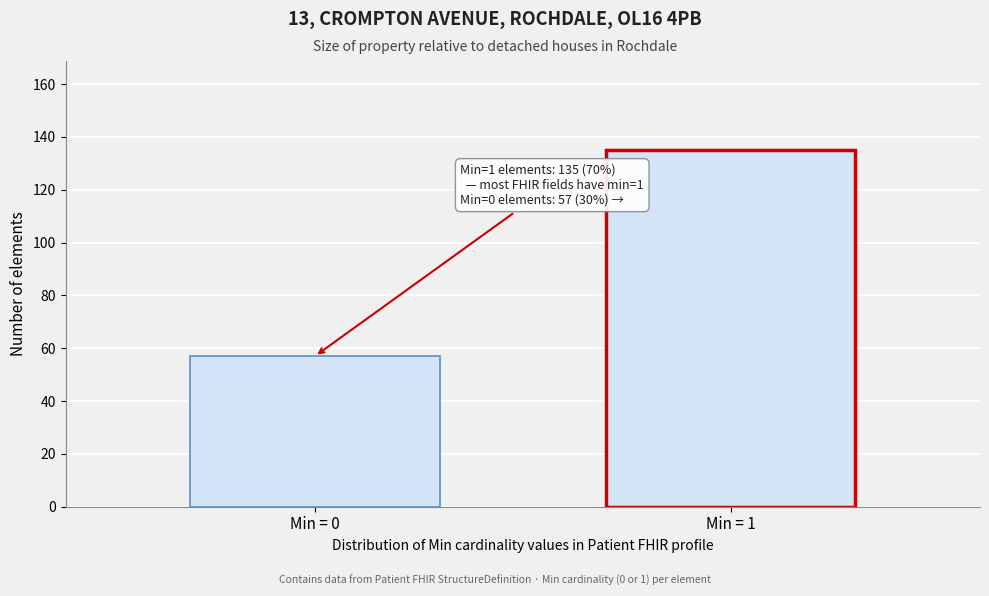

Reading right to left, what are all the values shown in this chart?

Min = 1=135	Min = 0=57